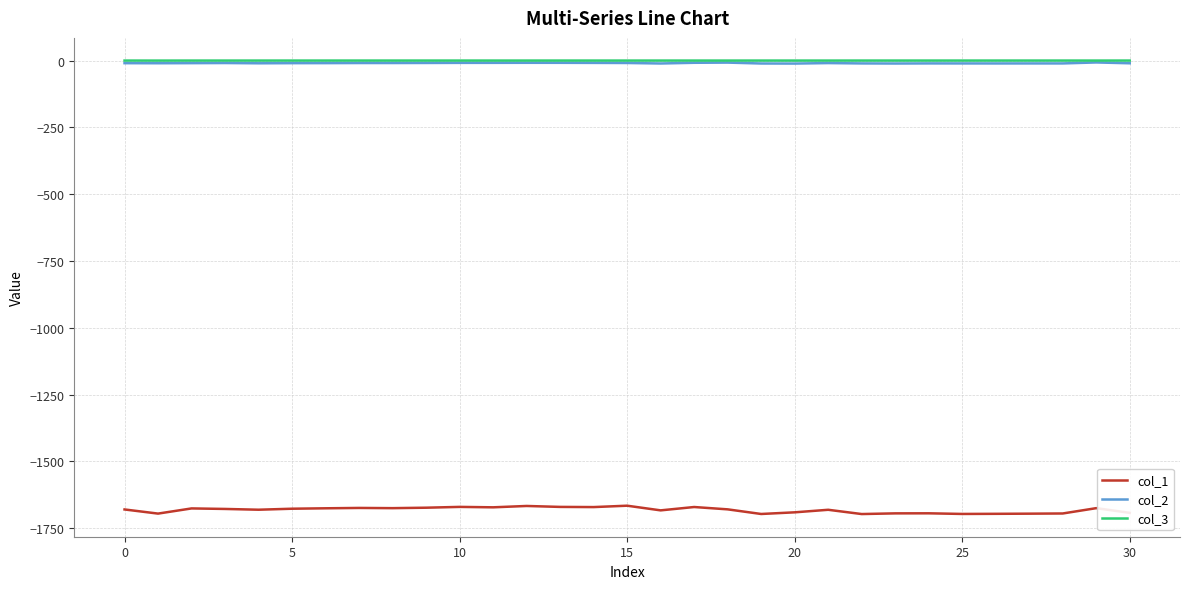

Which series has the largest range (max minus min)?

col_1